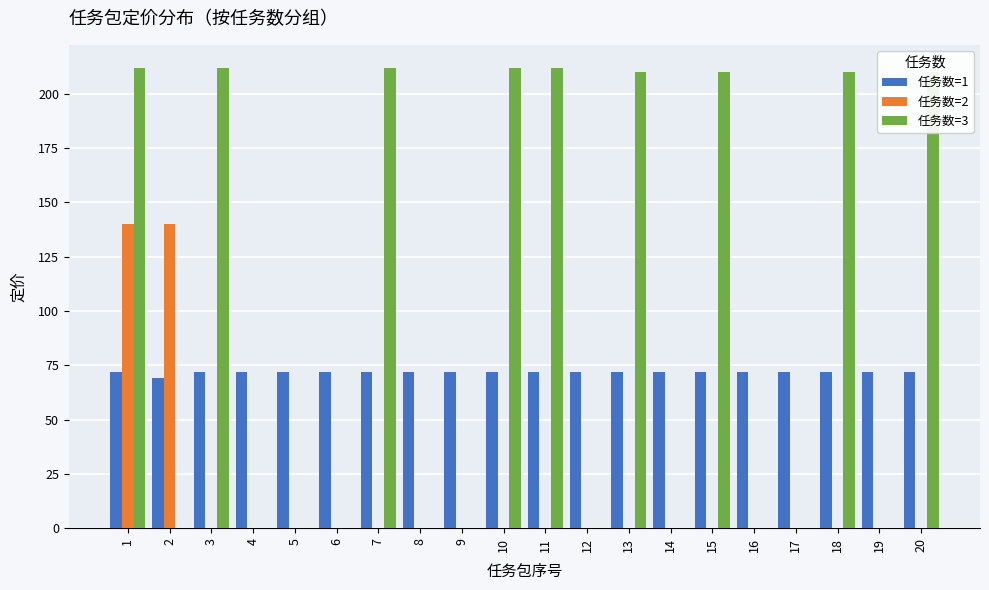

Read the 任务数=3 value at 7, to the nearest 5.

210